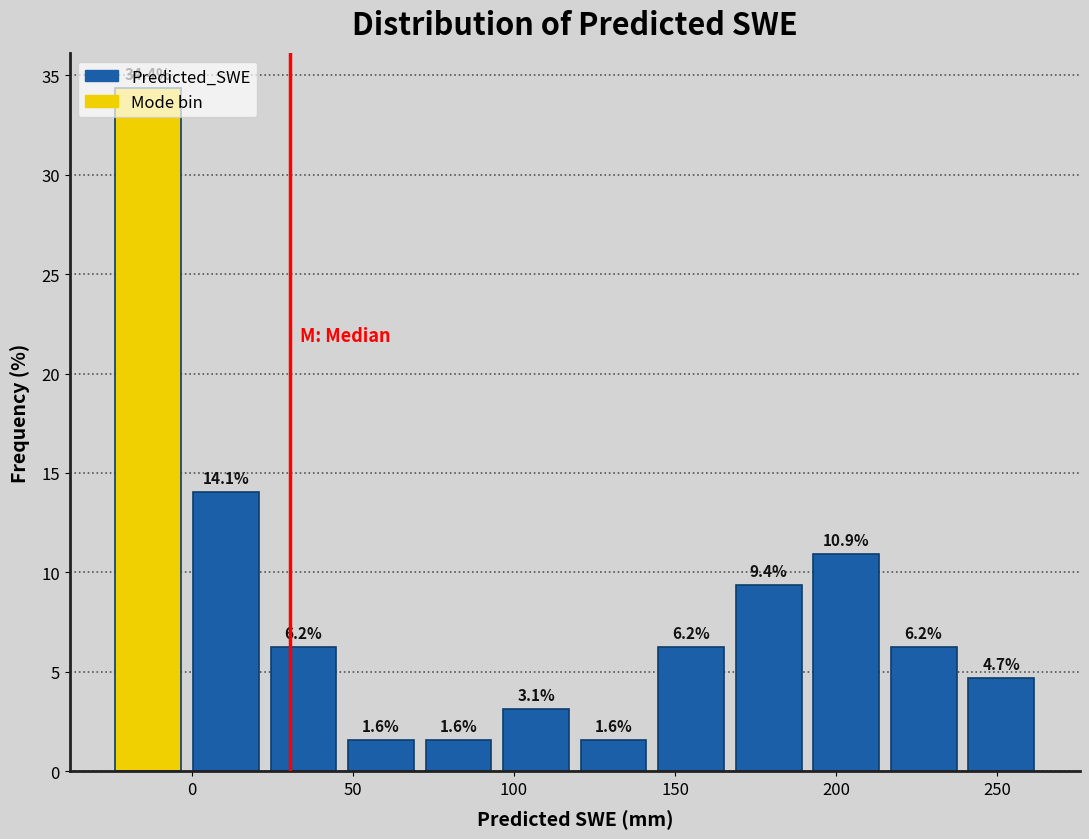

What is the height of the bar covering 120 to 145 on the x-axis? The bar edges are not printed on the chart, so give them approximately, as read against the axis.

1.6